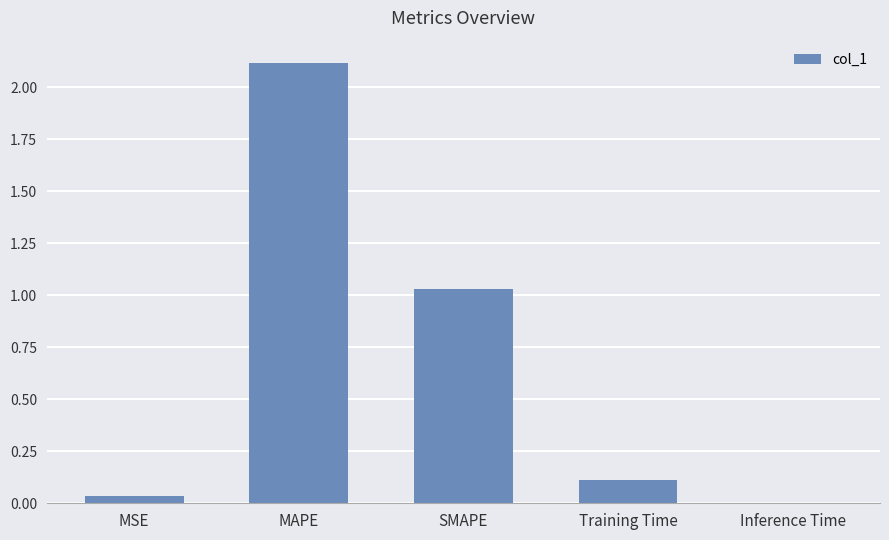

Which has a higher value, MSE or MAPE?

MAPE